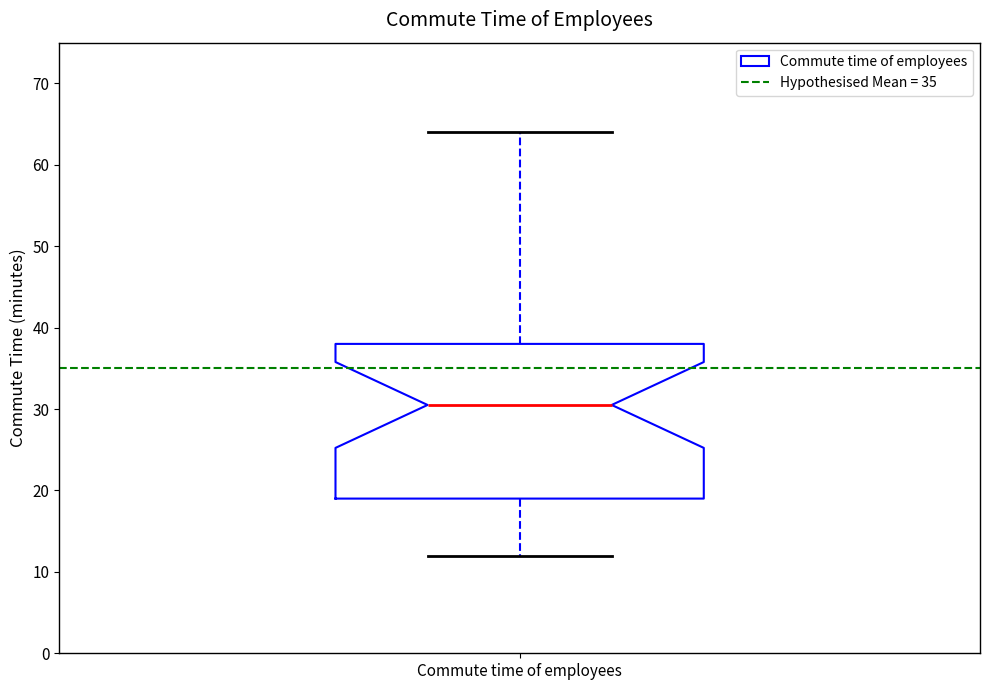

Read this box plot against the y-axis: the position of the median line, the range covered by the box, and the ends of both whiskers. The values are not printed on the chart, so give them approximately, as read against the axis.

median 31, box 19 to 38, whiskers 12 to 64